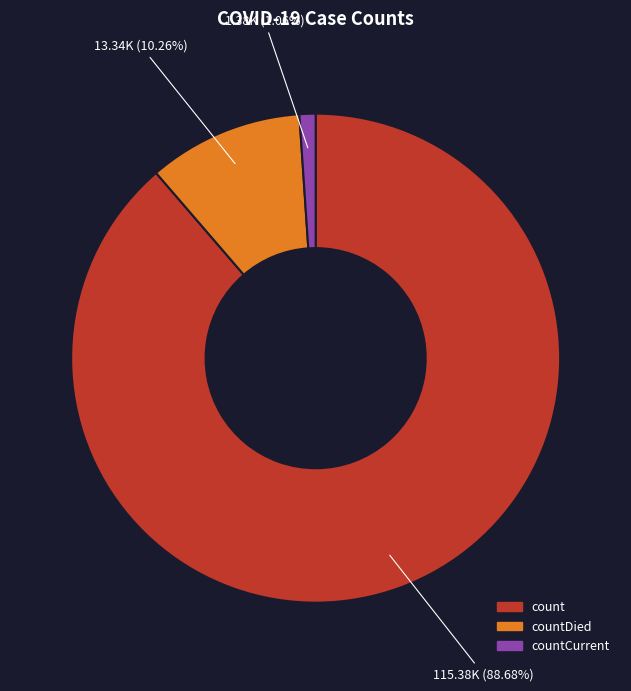

Is there any slice that represents more than half of the pie?

Yes